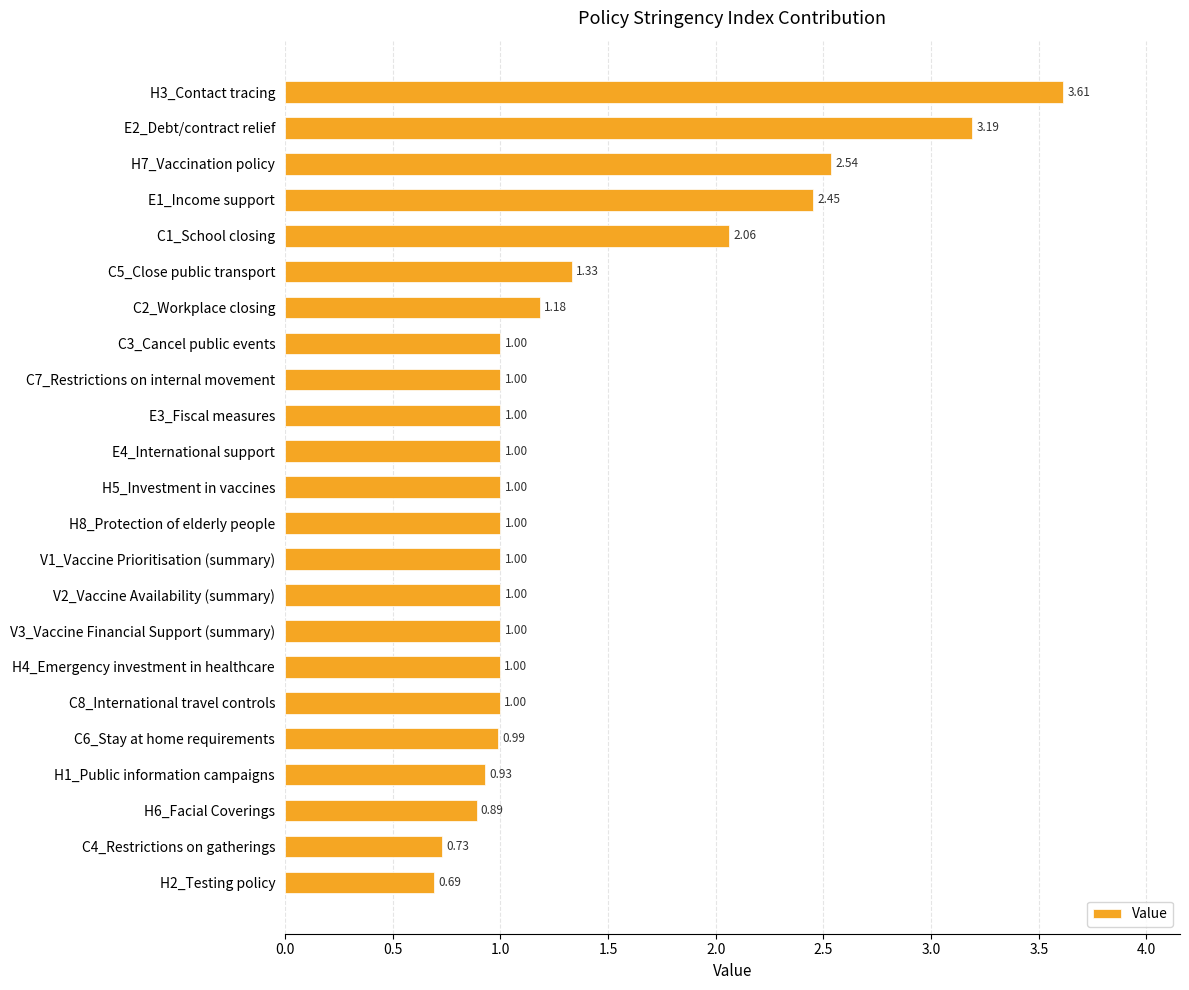

What is the ratio of the value at C1_School closing to the value at E1_Income support?

0.8